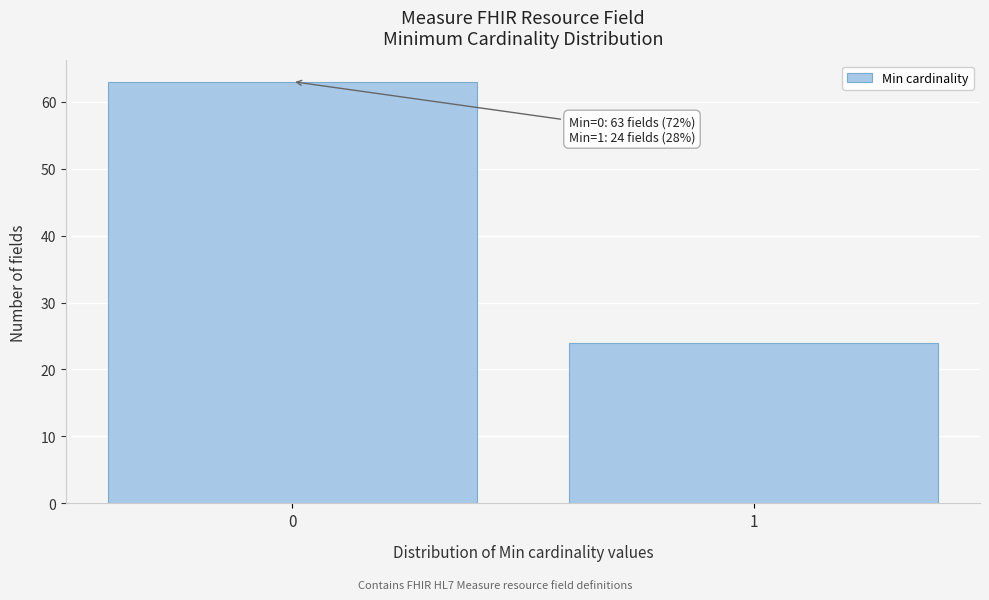

Reading left to right, list all the values displayed in this chart.

63	24